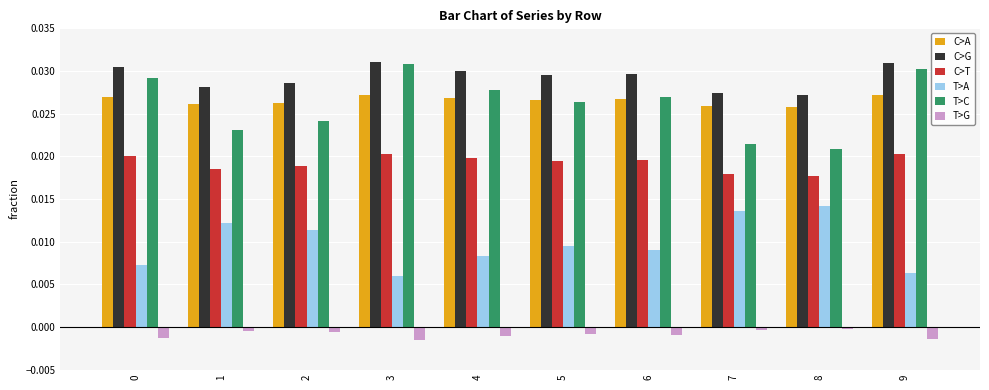

How many series are shown in this chart?

6